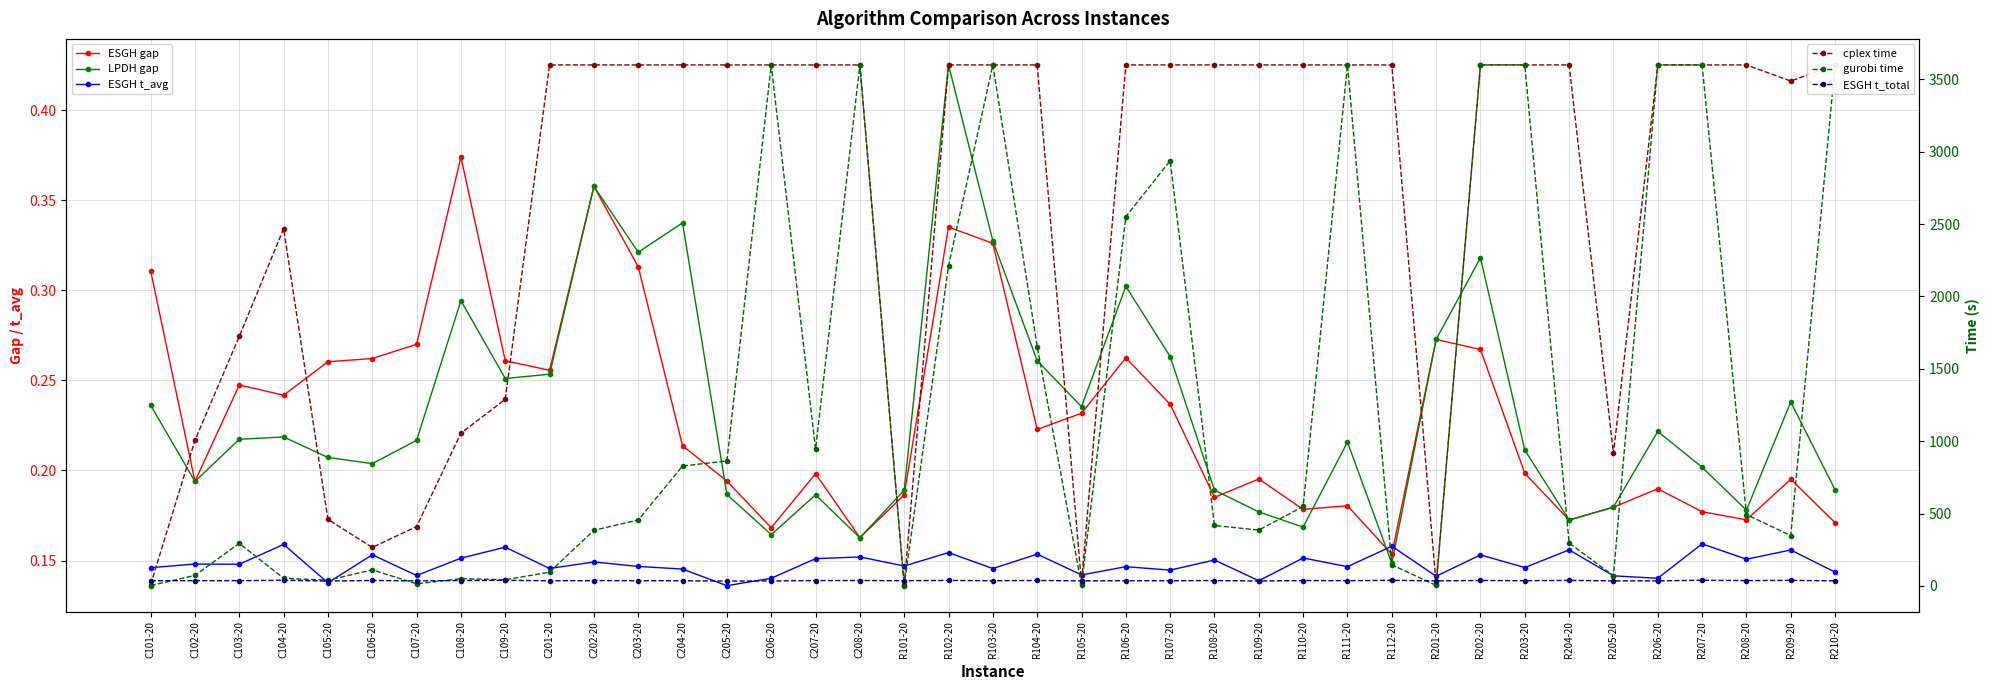

The value of ESGH t_total at R101-20 is 54.7. True or false?

False